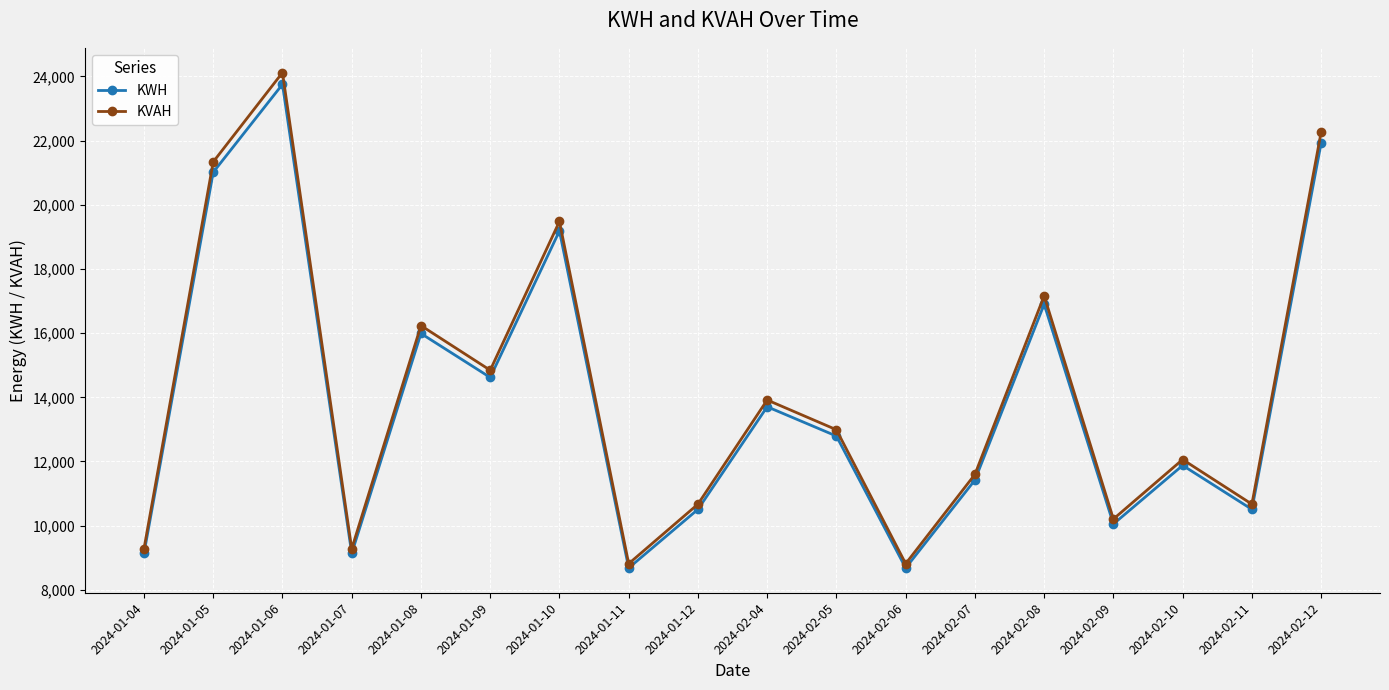

How many interior local valleys does the KVAH series have?

6